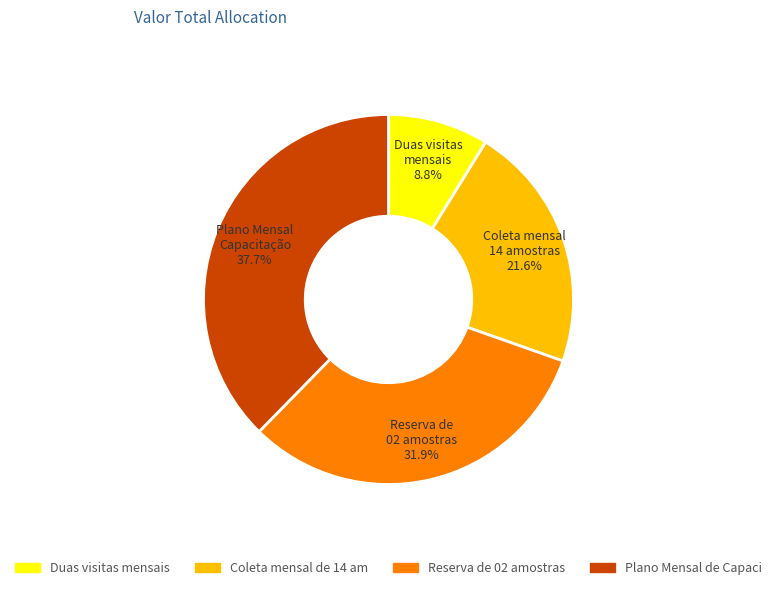

Is there any slice that represents more than half of the pie?

No